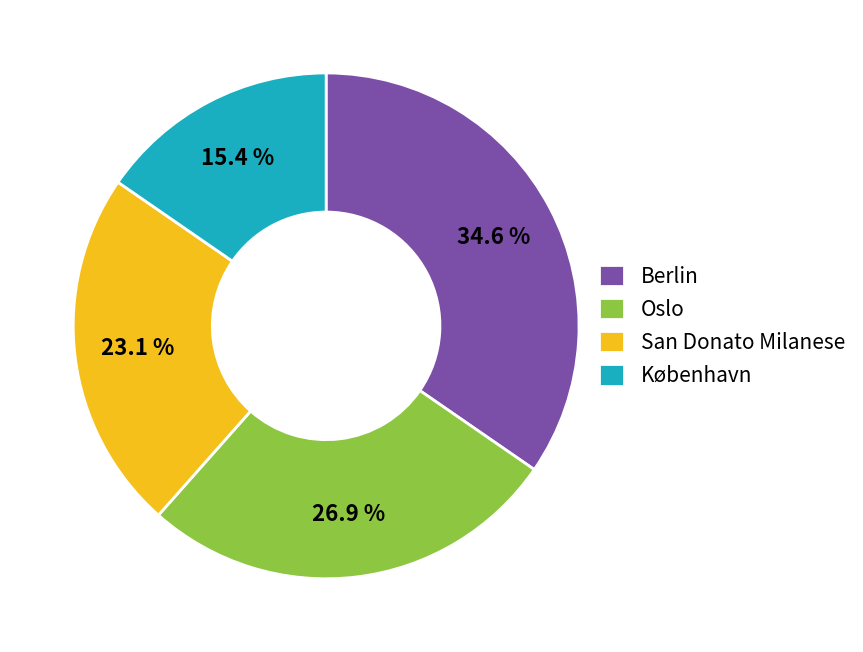

Is it true that København is 15% of the pie?

True